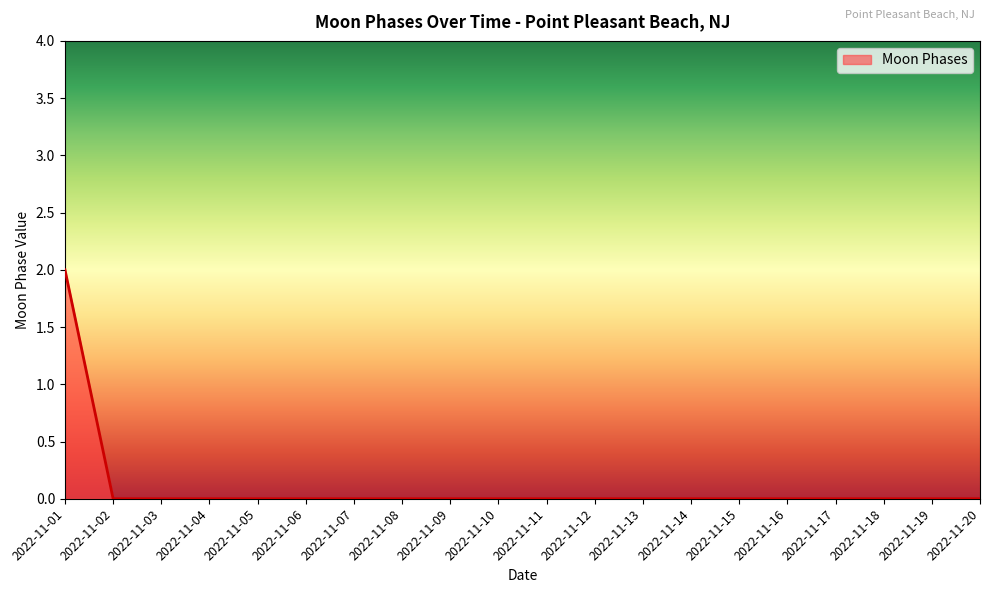

How many lines are shown in the chart?

1